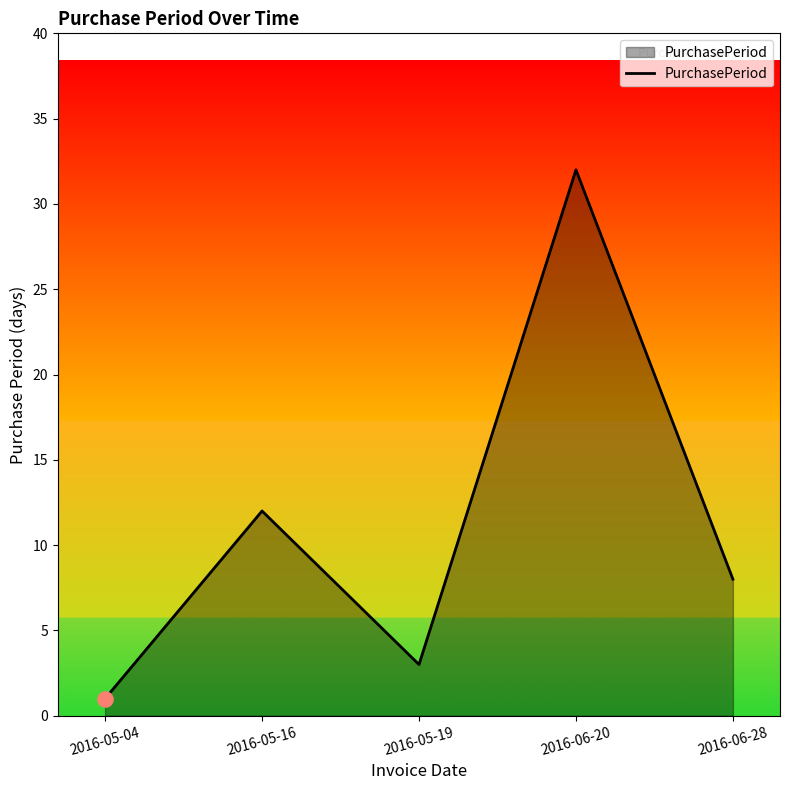

What is the change in value from 2016-05-16 to 2016-06-20?

+20